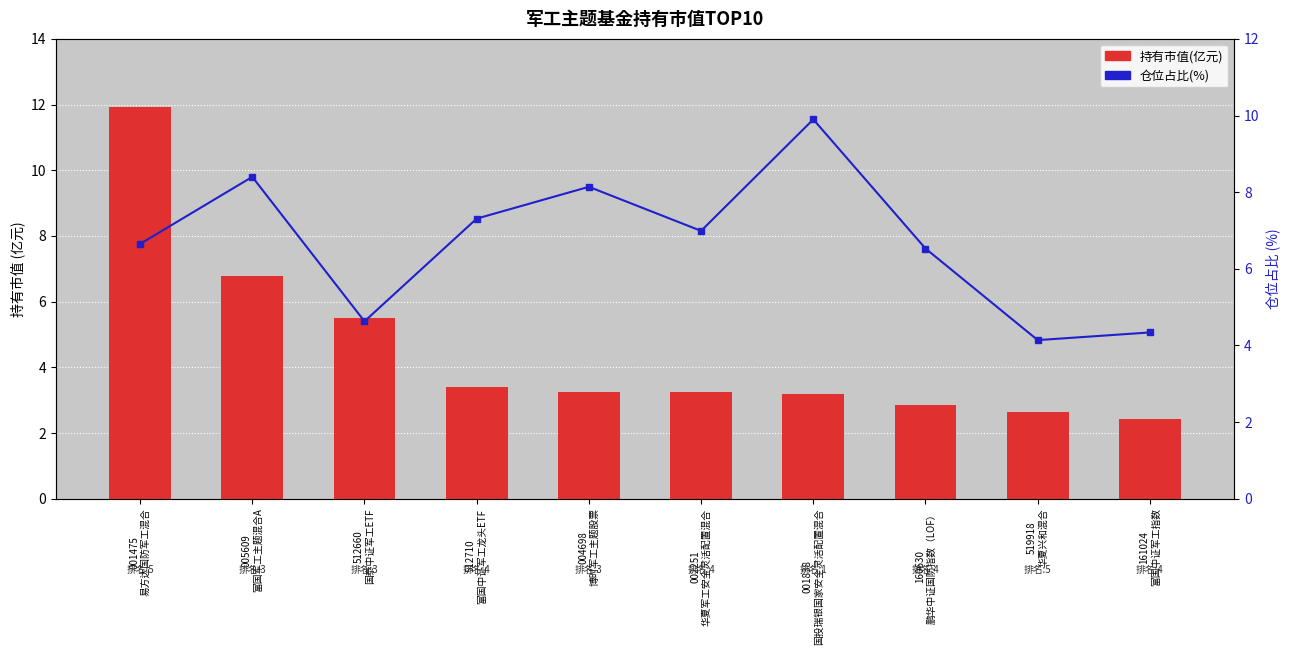

What is the greatest value displayed?

11.9